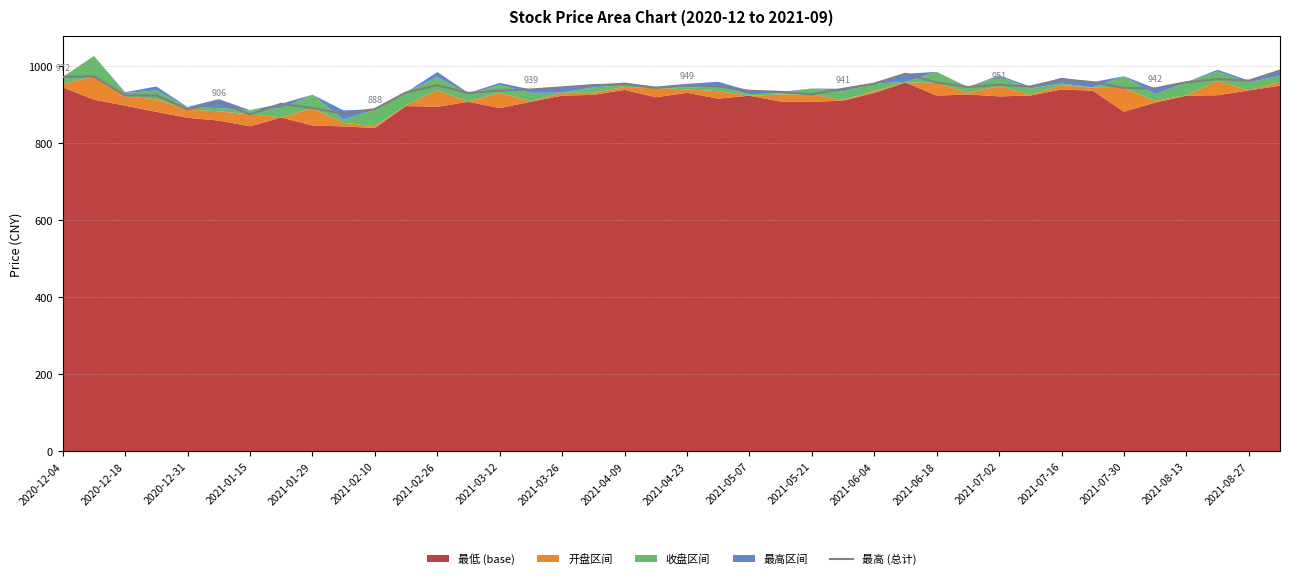

True or false: there are more than 2 points higher than both neighbors.

True